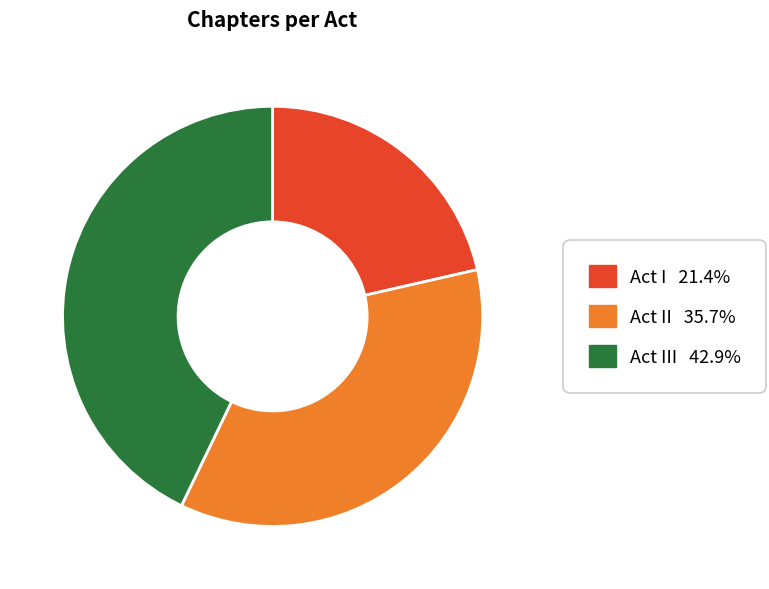

Is there any slice that represents more than half of the pie?

No